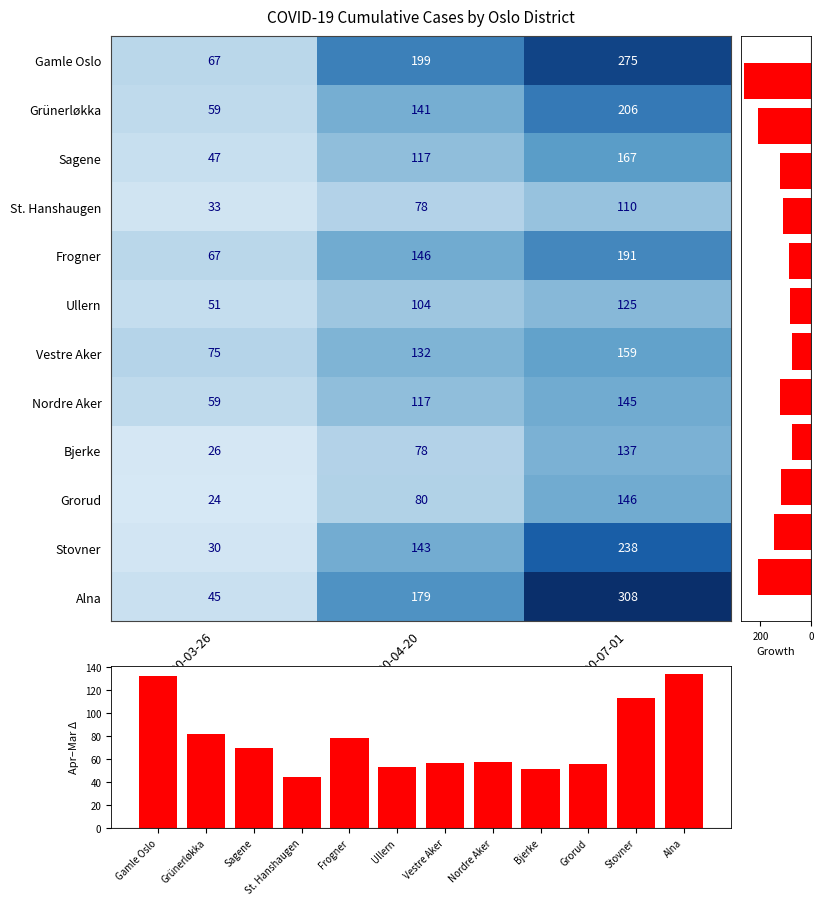

What is the maximum value shown in the chart?

308